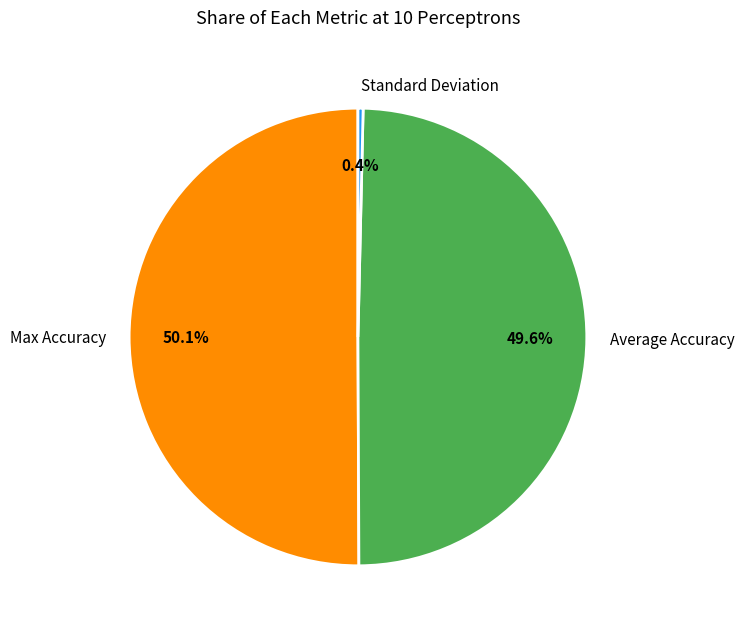

What is the smallest slice in the pie chart?

Standard Deviation